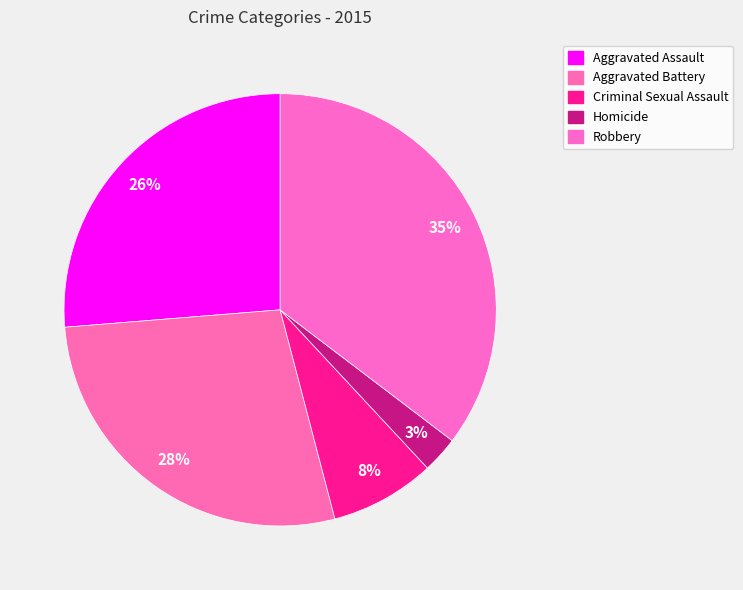

How much of the chart is everything except Aggravated Battery?

72.2%